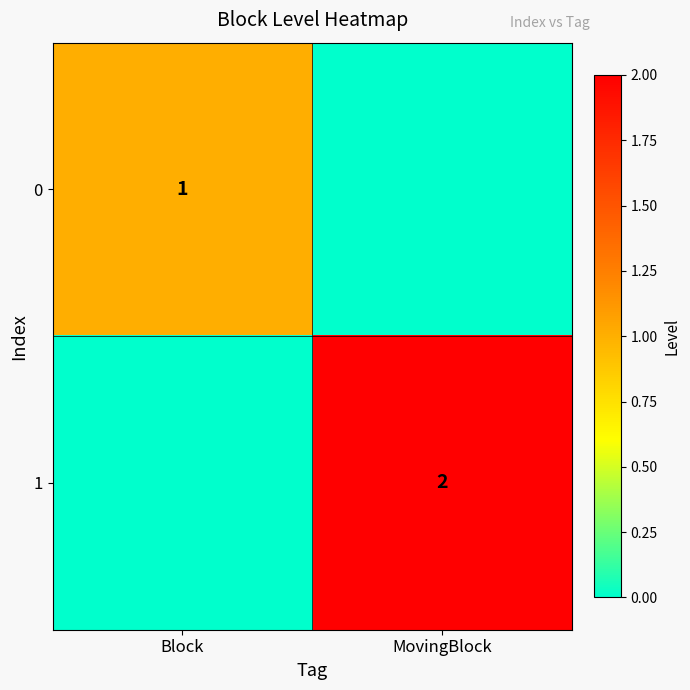

The 0 series shows 0 at Block. True or false?

False